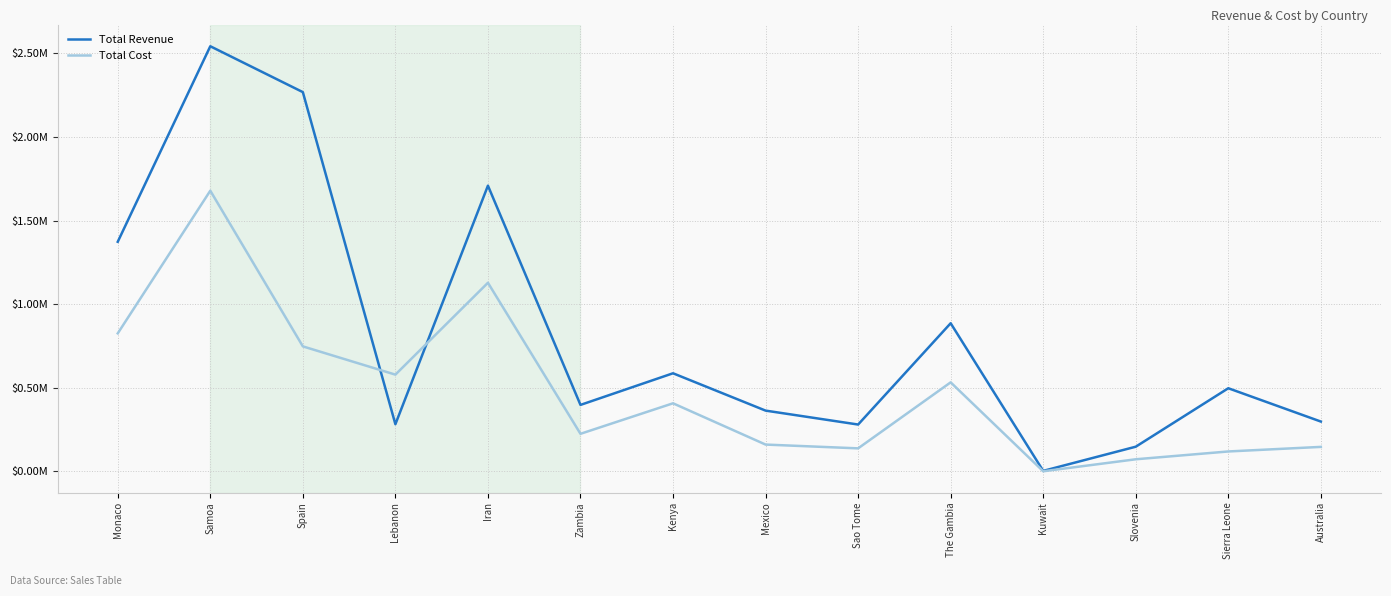

At which label is Total Cost closest to 839899?

Monaco